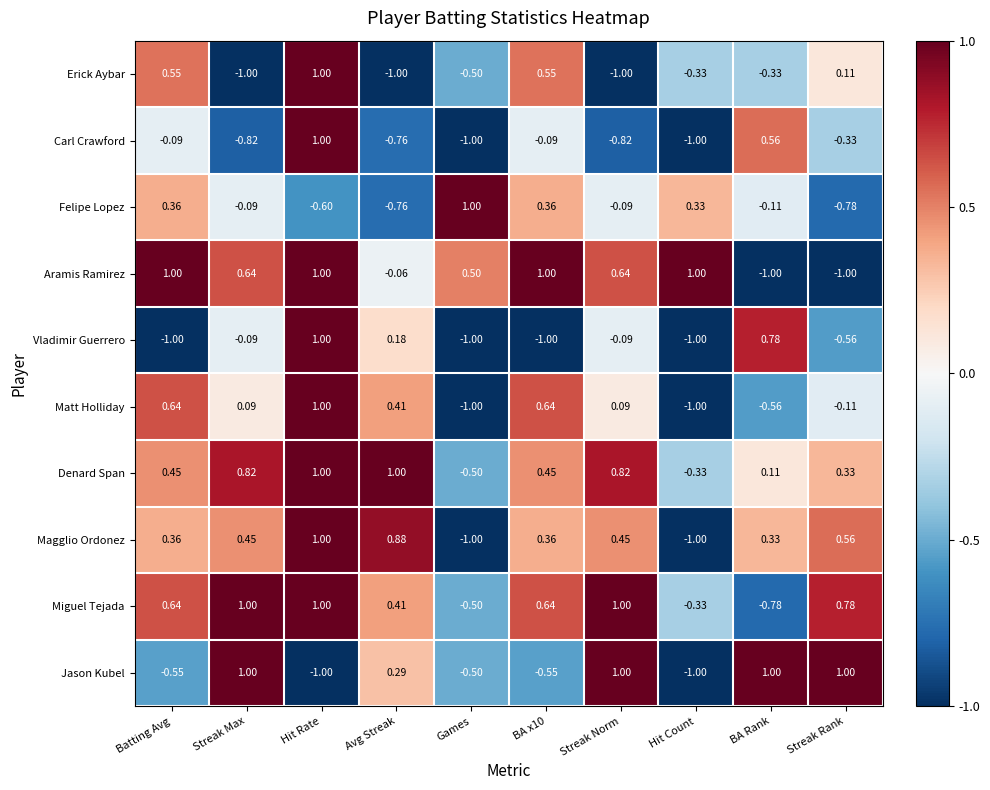

Where does the Carl Crawford series first go above 0?

Hit Rate